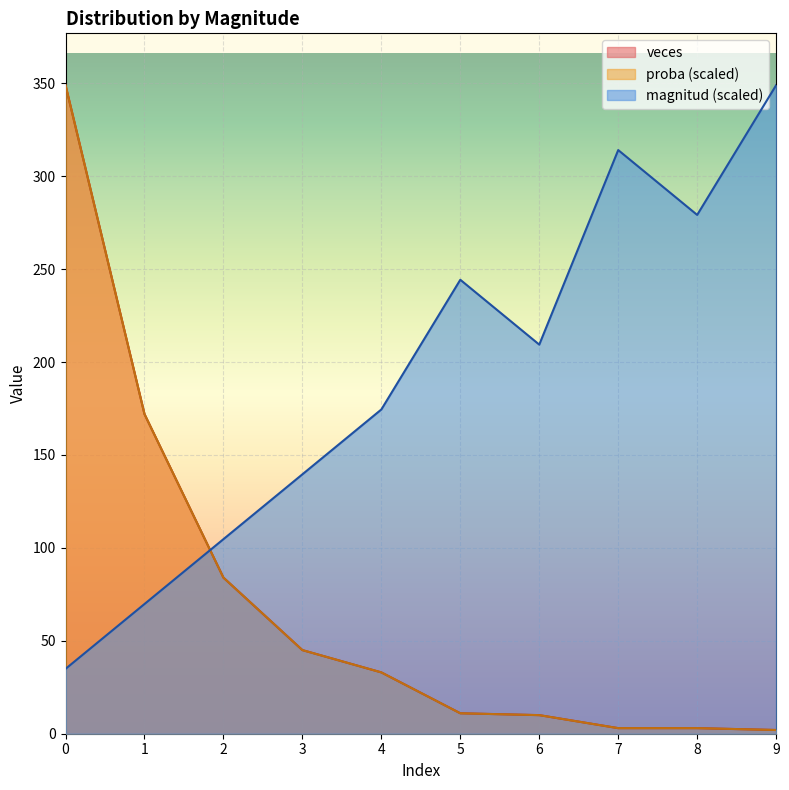

How many categories are shown in the chart?

10